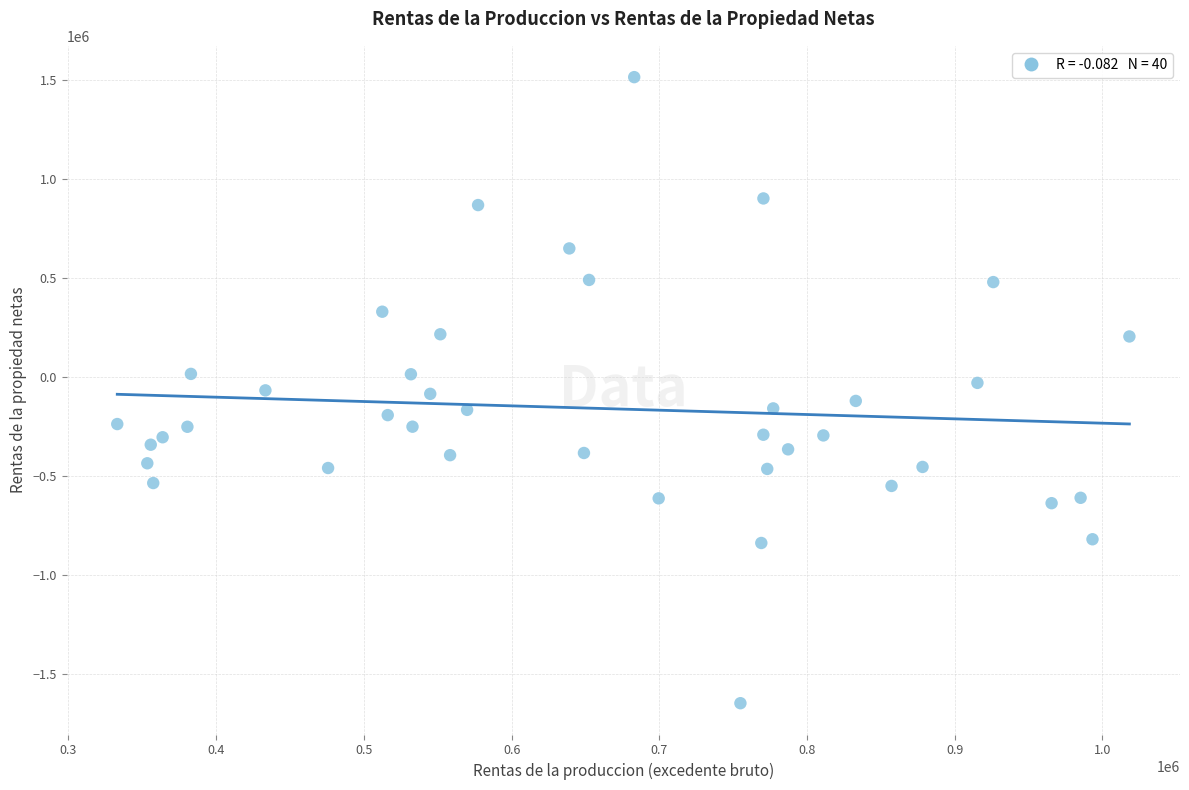

What is the range of X values (max minus min)?

685199